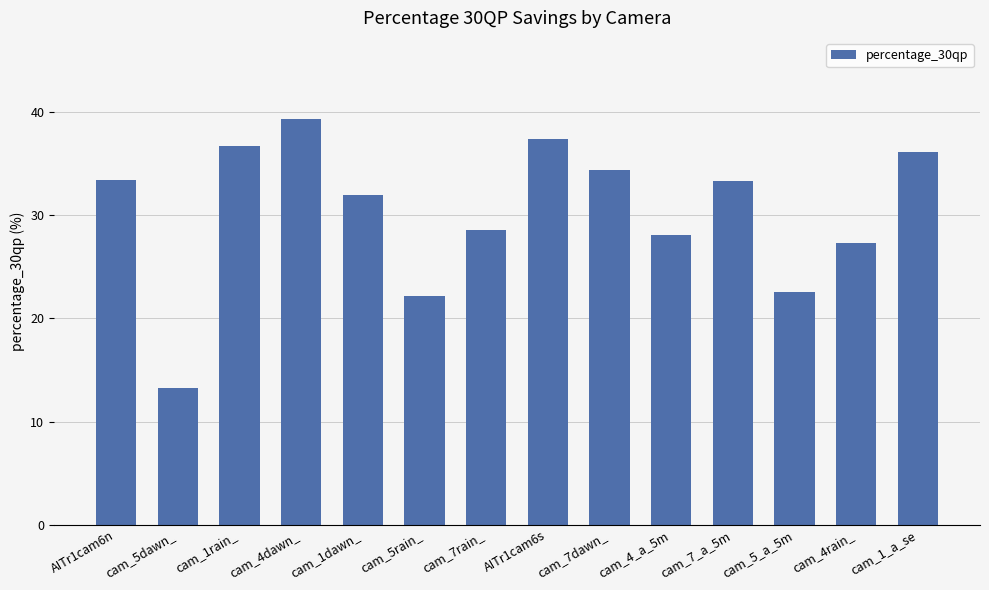

Are the bars grouped side by side (vs. stacked)?

No